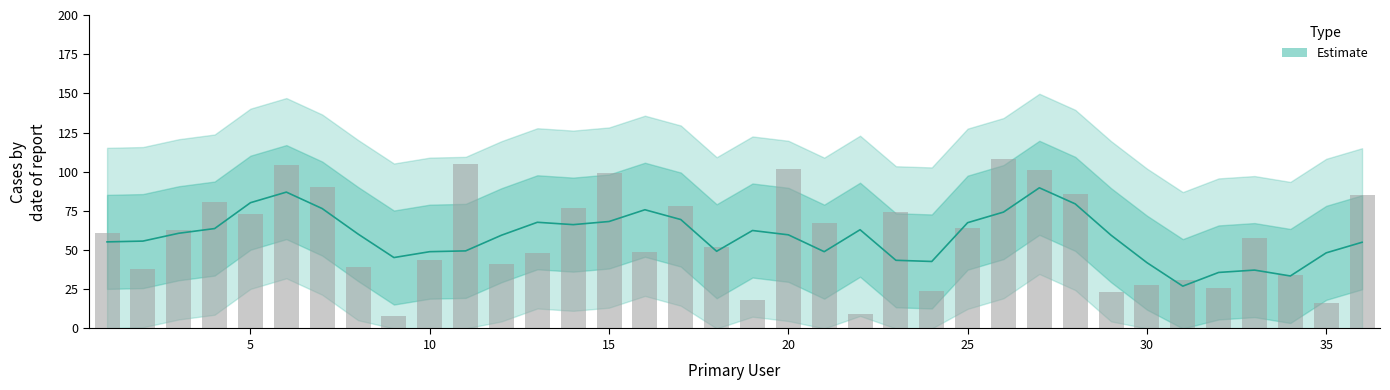

What is the value of the 20th bar from the left?

102